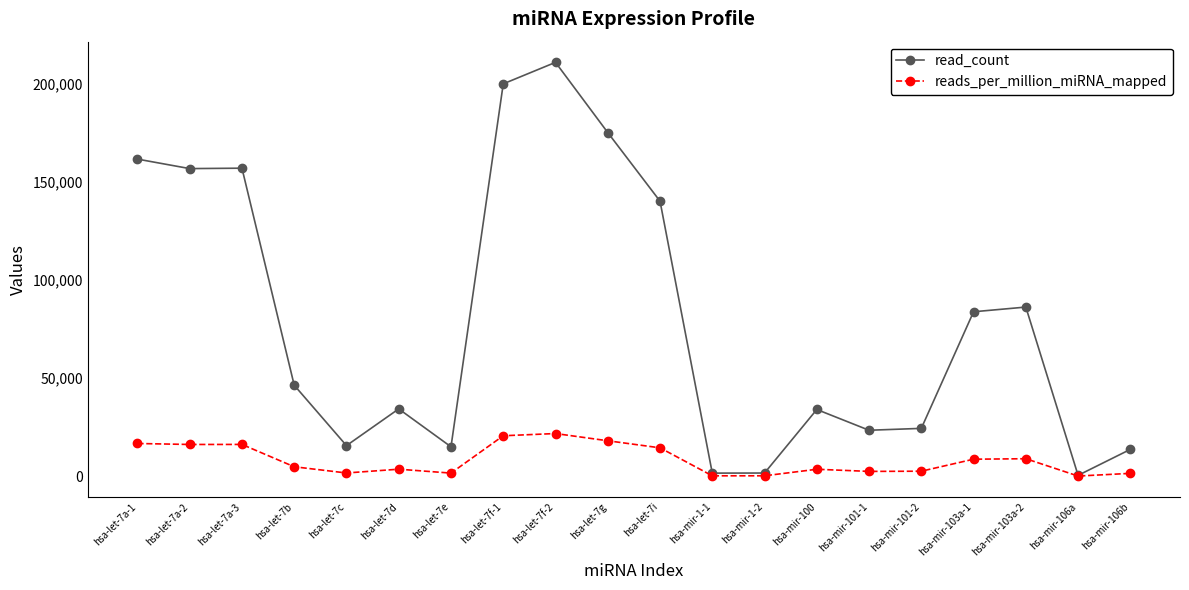

Is this an area chart (filled region under the line)?

No